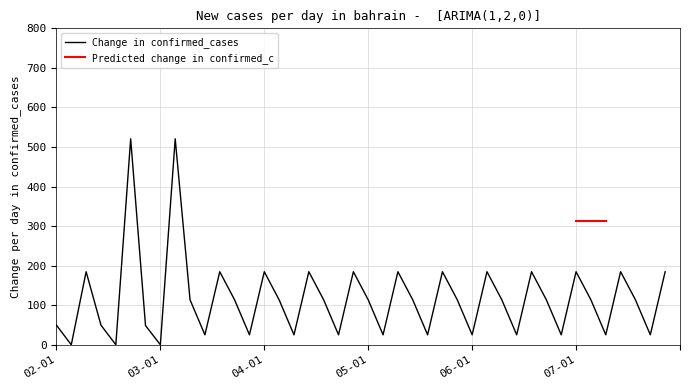

True or false: Change in confirmed_cases and Predicted change in confirmed_c cross at least once.

False